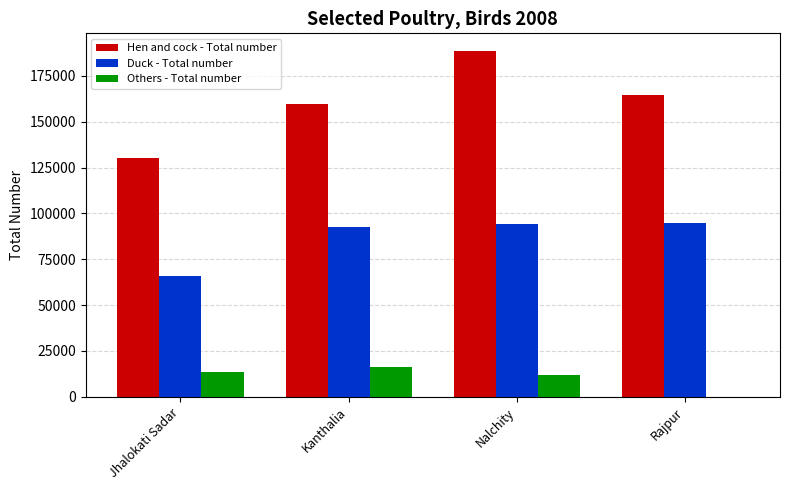

The Duck - Total number series shows 65904 at Jhalokati Sadar. True or false?

True